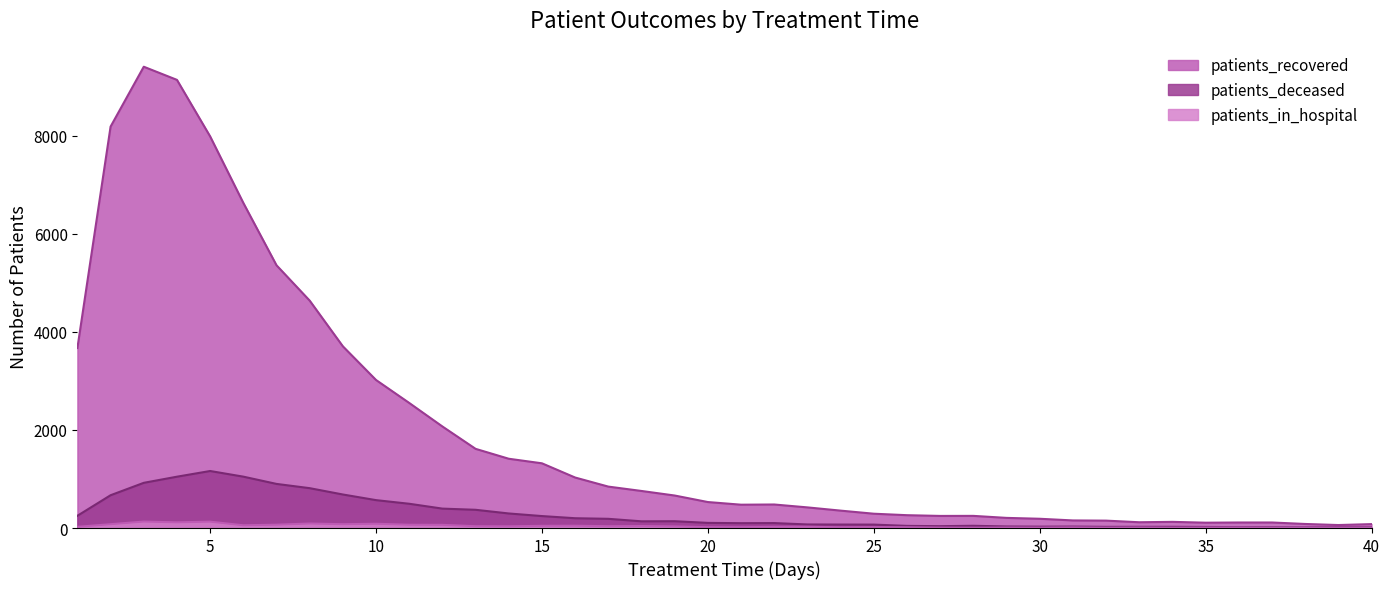

What are all the series names shown in the legend?

patients_recovered, patients_deceased, patients_in_hospital